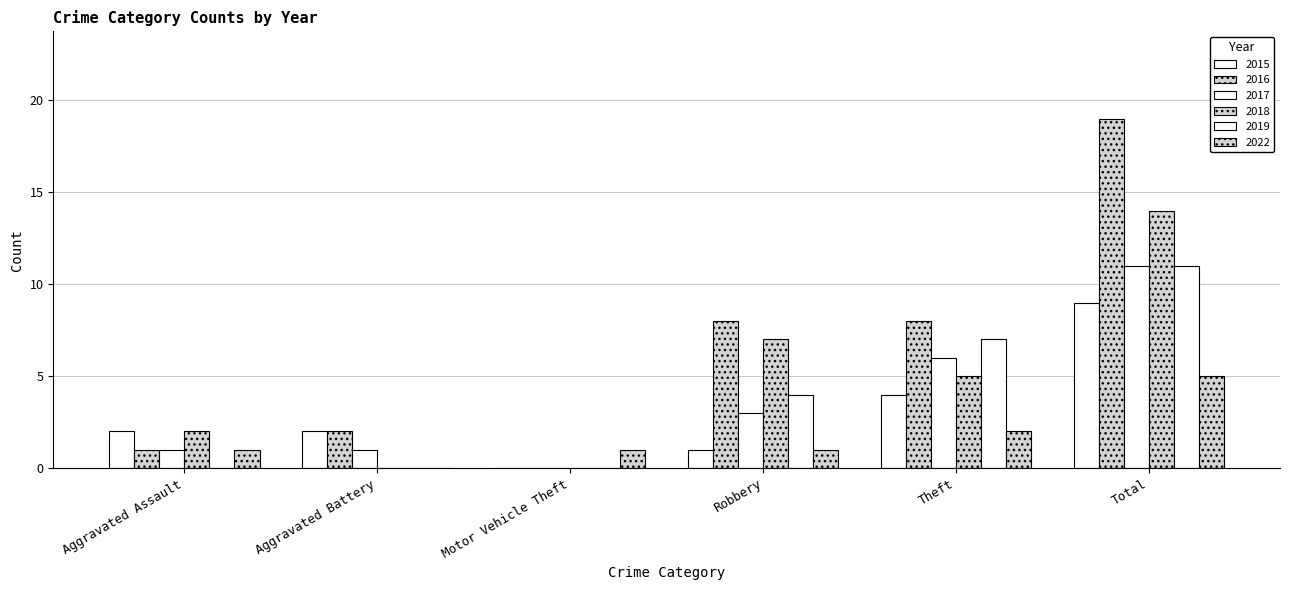

Is the value of 2017 at Theft greater than the value of 2016 at Theft?

No